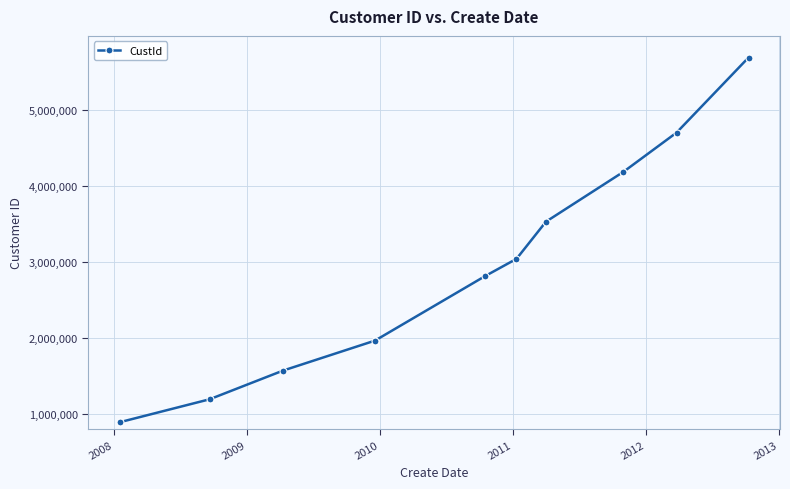

True or false: the data has more than 2 interior local peaks.

False